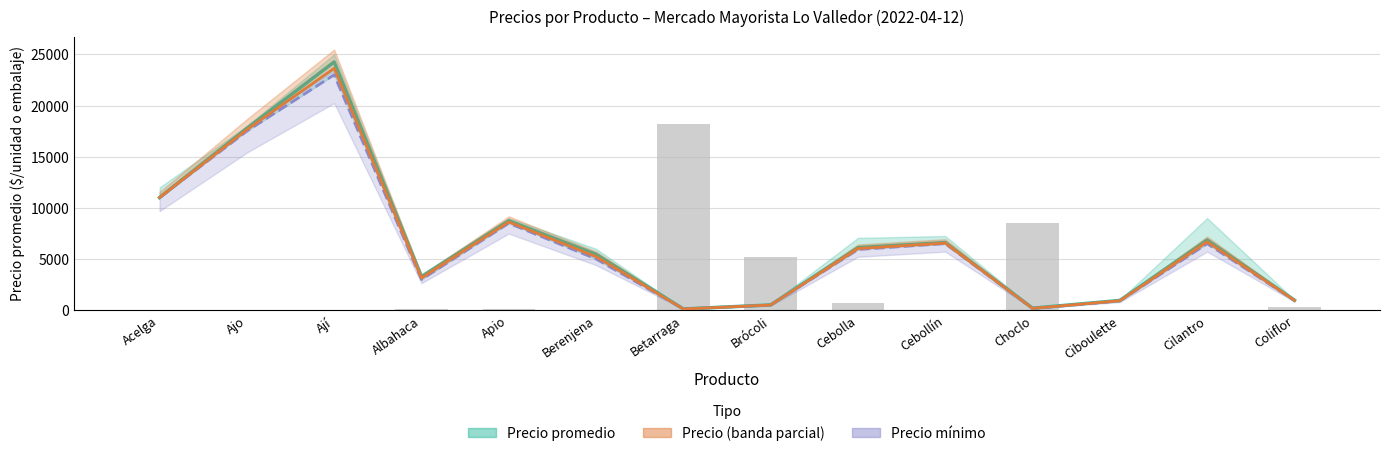

The value of Precio mínimo (banda parcial) at Acelga is 14504.0. True or false?

False